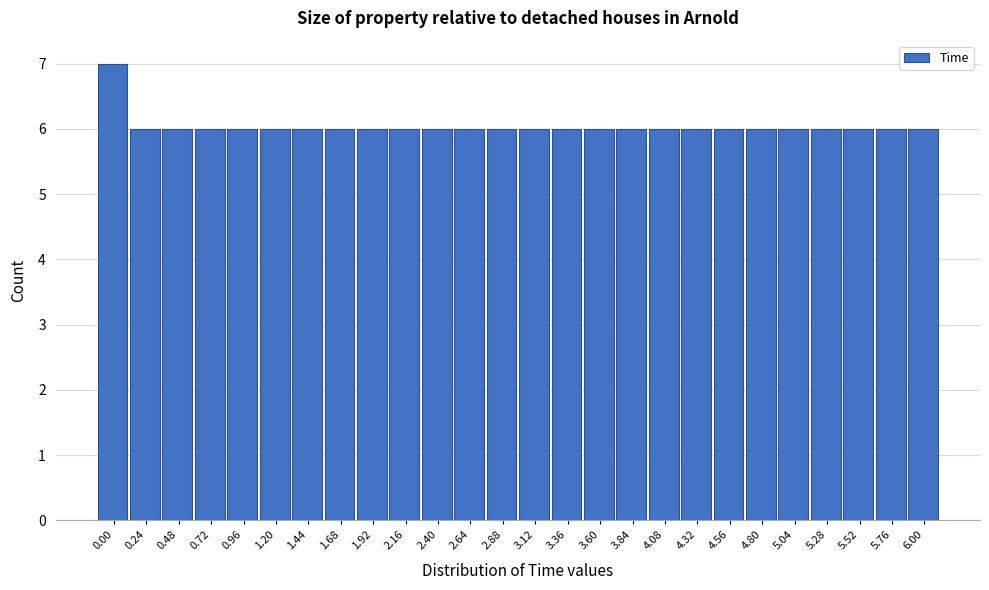

Reading left to right, transcribe all the data shown in this chart.

0.00=7	0.24=6	0.48=6	0.72=6	0.96=6	1.20=6	1.44=6	1.68=6	1.92=6	2.16=6	2.40=6	2.64=6	2.88=6	3.12=6	3.36=6	3.60=6	3.84=6	4.08=6	4.32=6	4.56=6	4.80=6	5.04=6	5.28=6	5.52=6	5.76=6	6.00=6